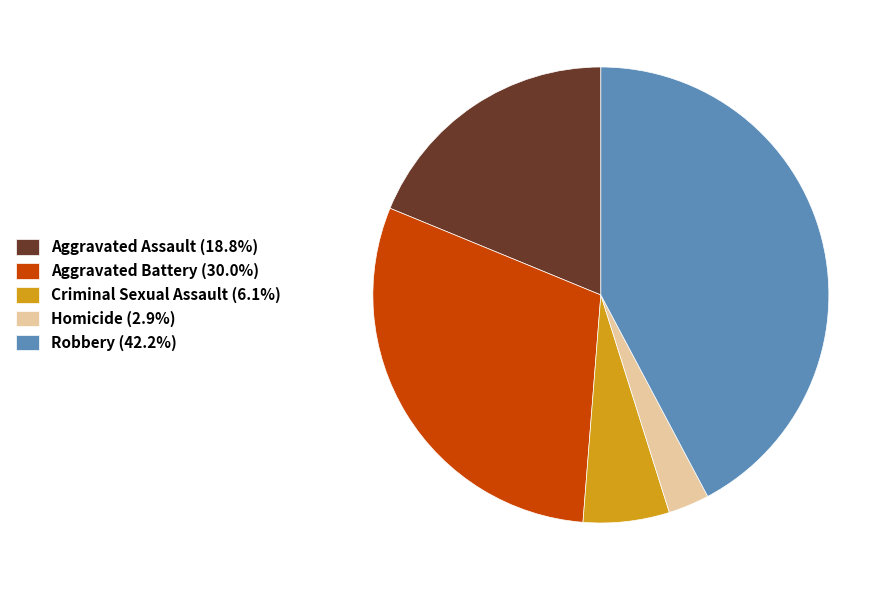

Does Aggravated Battery account for over 50% of the chart?

No